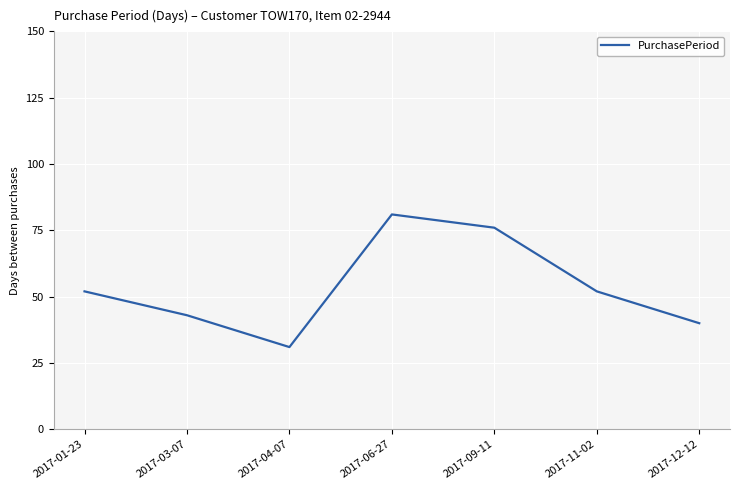

What is the change in value from 2017-01-23 to 2017-12-12?

-12